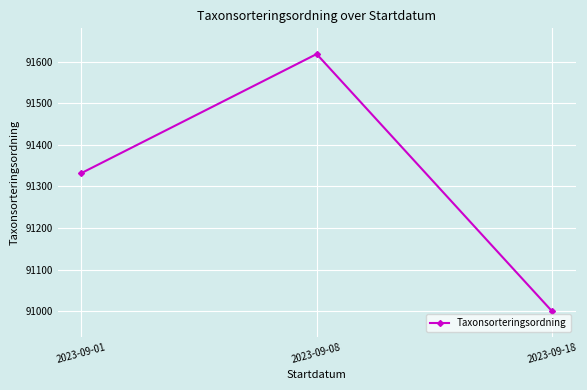

Reading right to left, list all the values displayed in this chart.

2023-09-18=91000.0	2023-09-08=91618.0	2023-09-01=91331.8